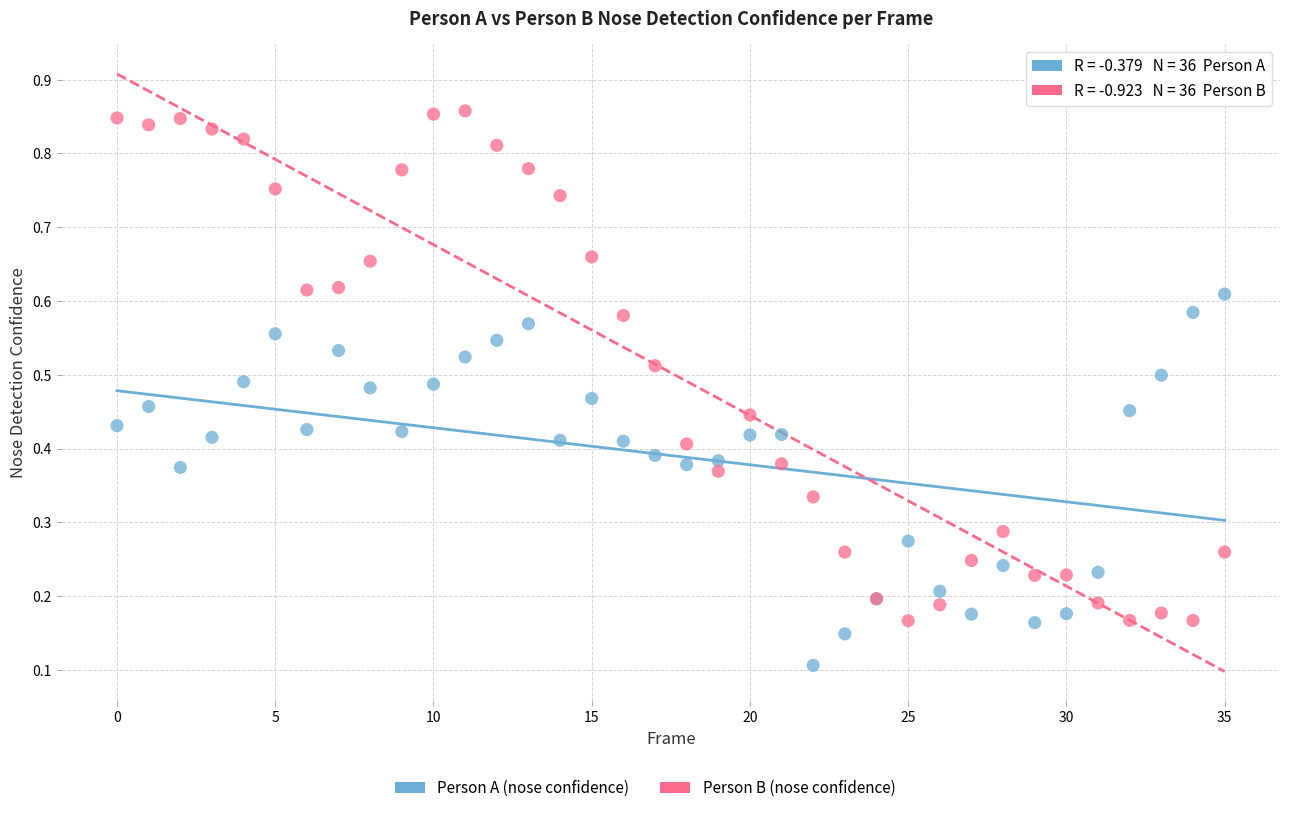

Which series contains the highest Y value?

Person B (nose confidence)